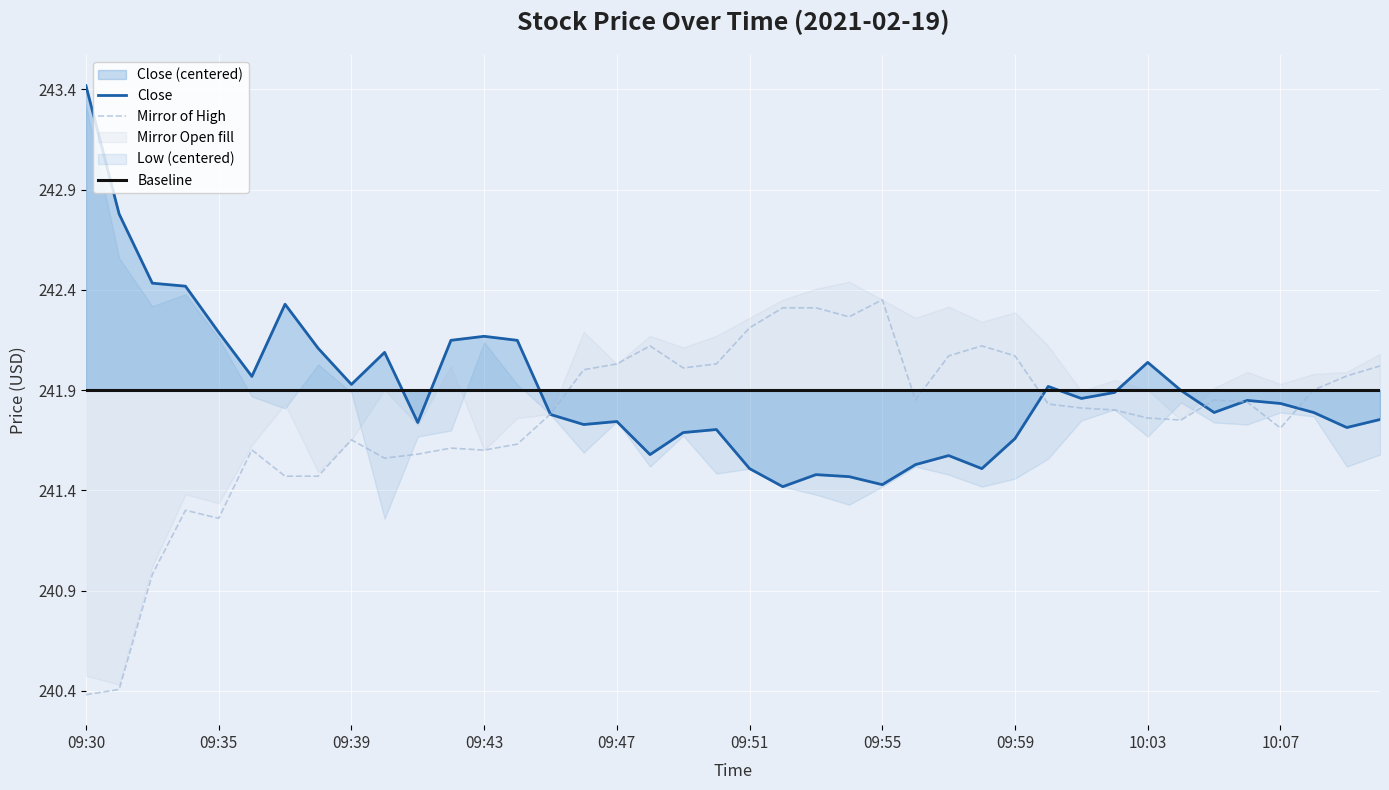

The High series shows -0.2 at 10:04. True or false?

False